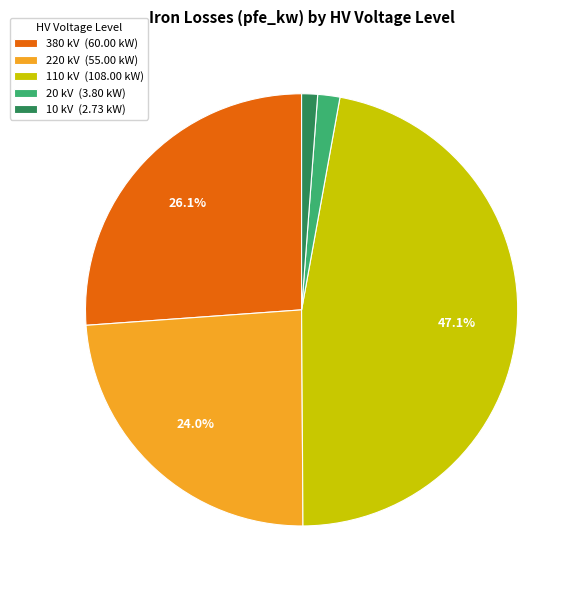

To the nearest percent, what portion does 10 represent?

1%